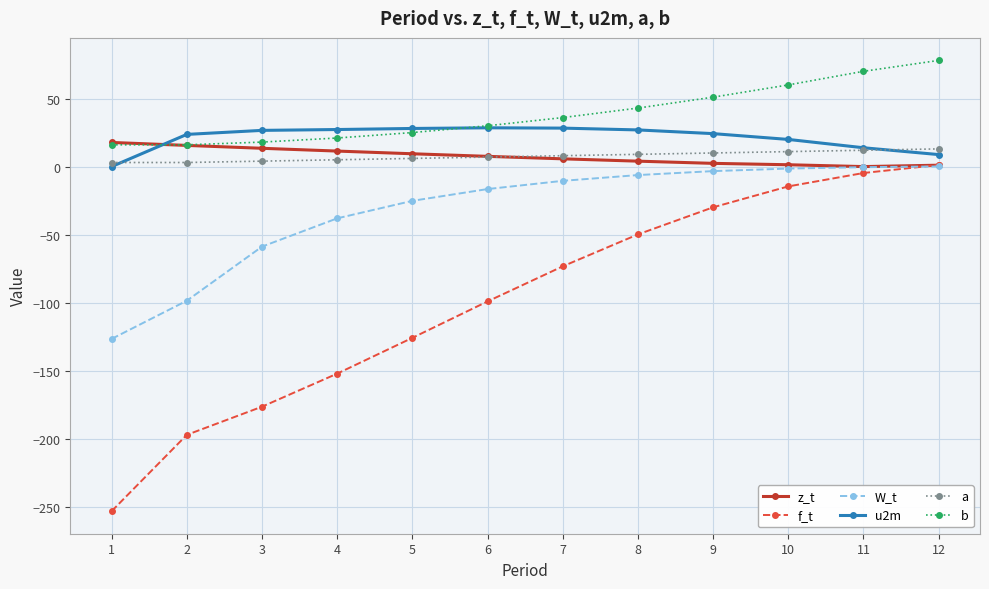

What value does the f_t series have at 3?

-176.4